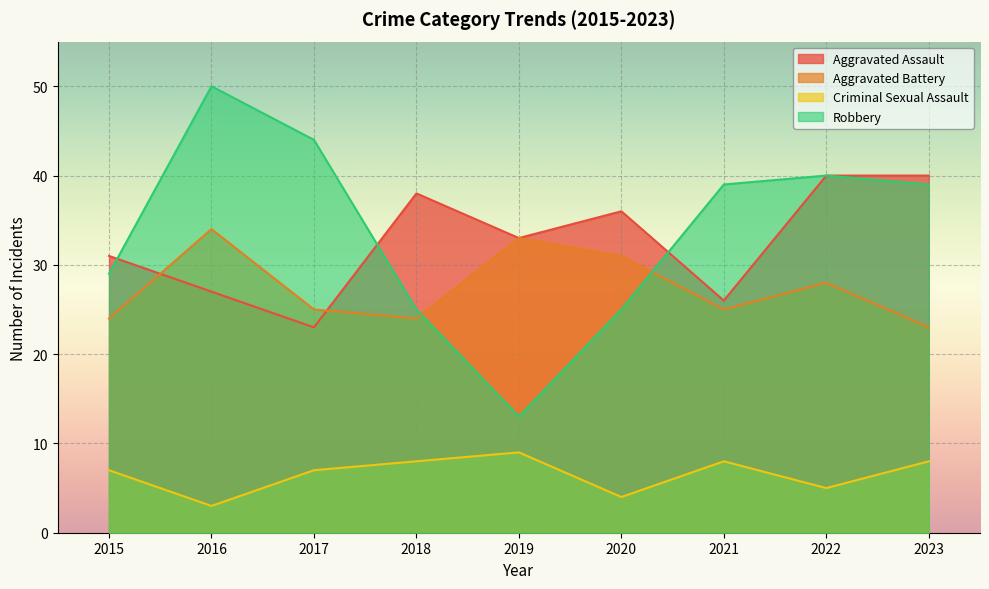

What is the lowest value of the Aggravated Assault series?

23